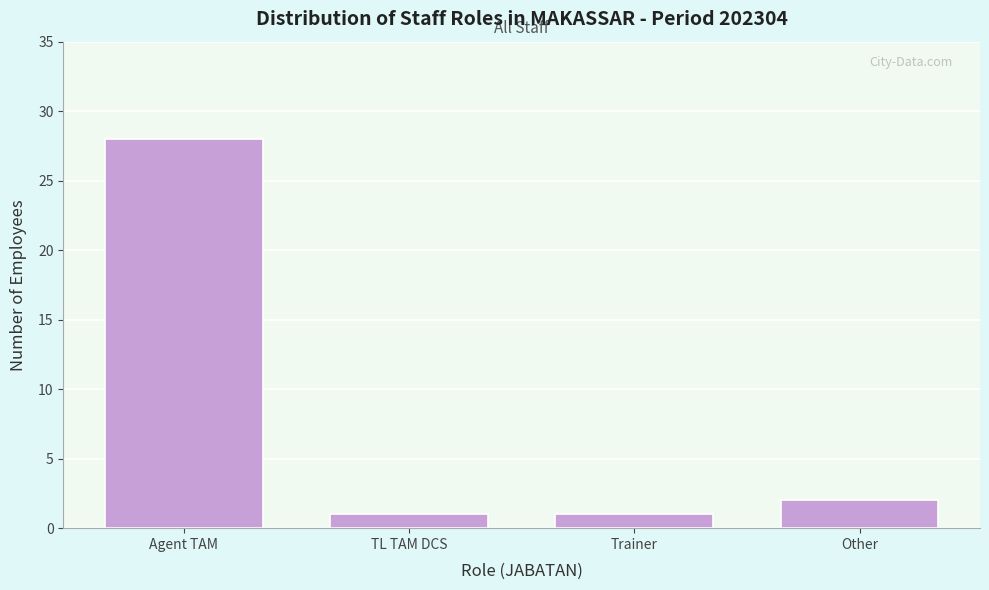

Reading right to left, what are all the values shown in this chart?

Other=2	Trainer=1	TL TAM DCS=1	Agent TAM=28